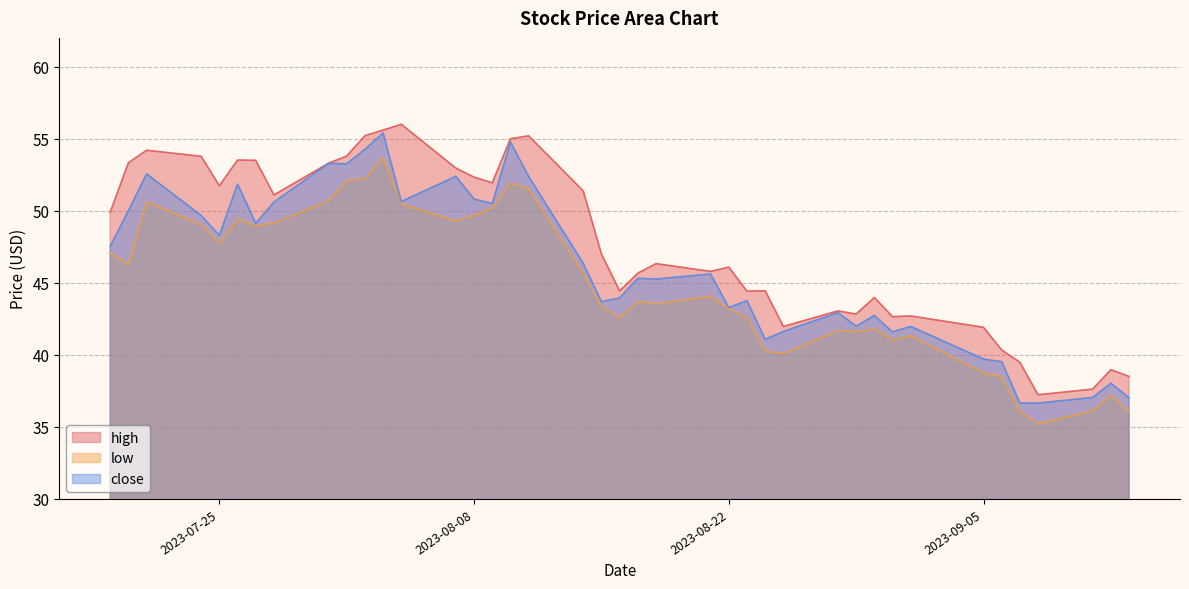

What position from the left is 2023-08-24?

27